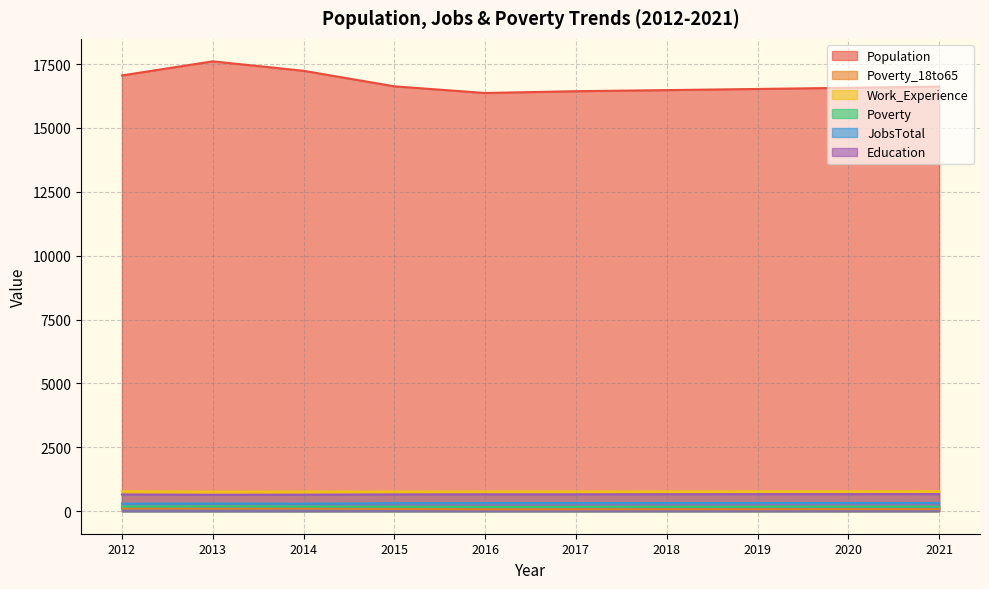

How many interior local valleys does the Work_Experience series have?

1